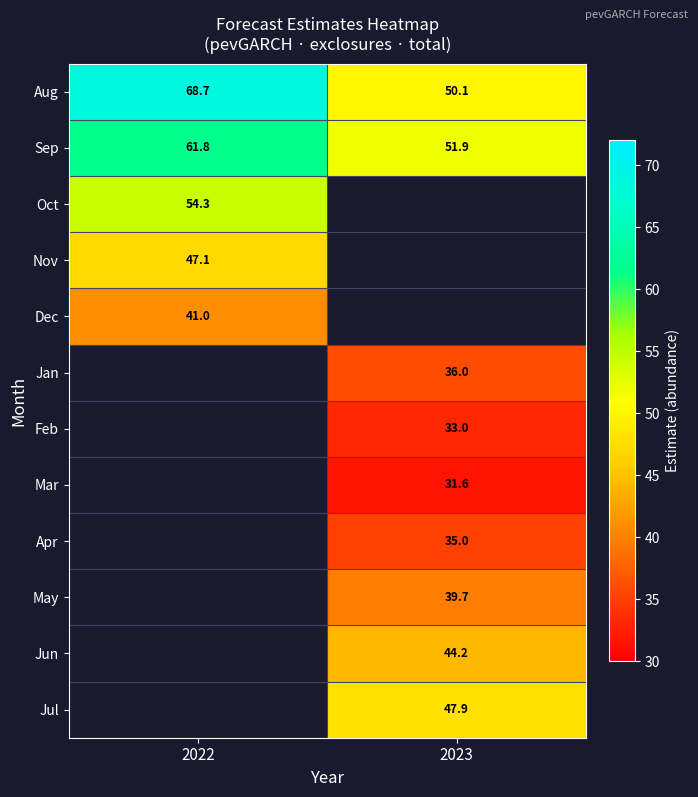

What is the smallest value displayed?

31.6